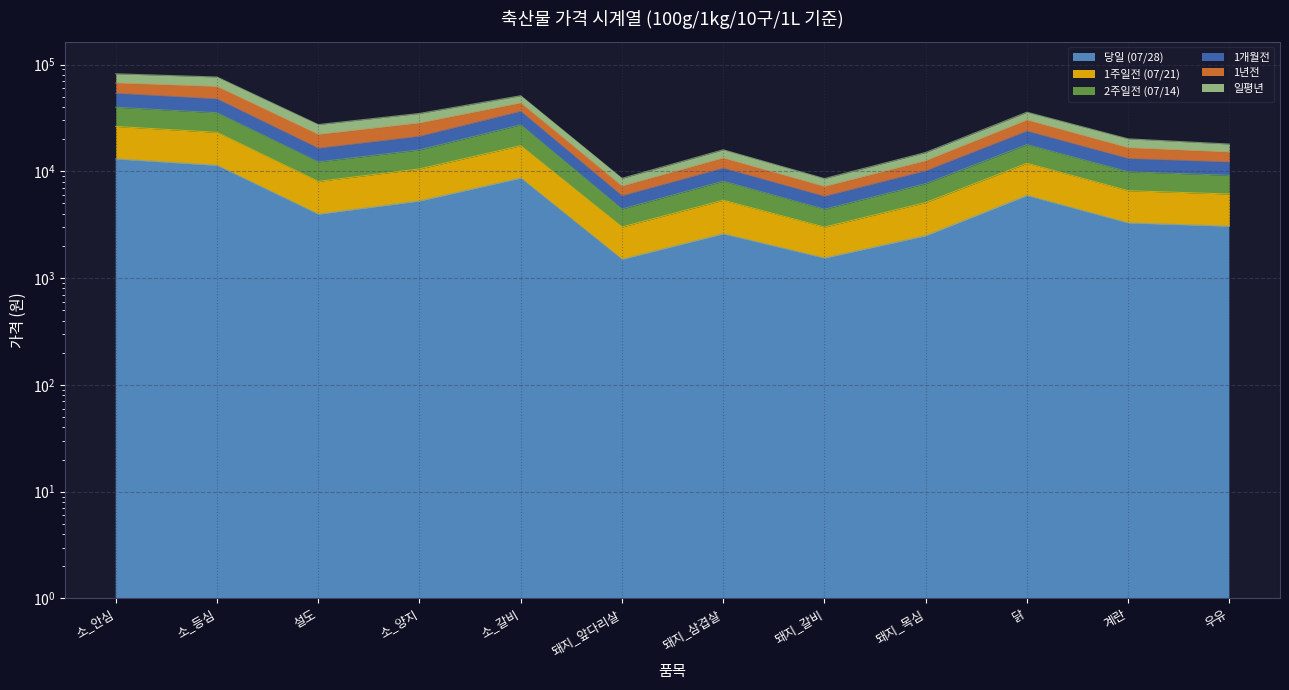

Read the 1주일전 (07/21) value at 우유.

6127